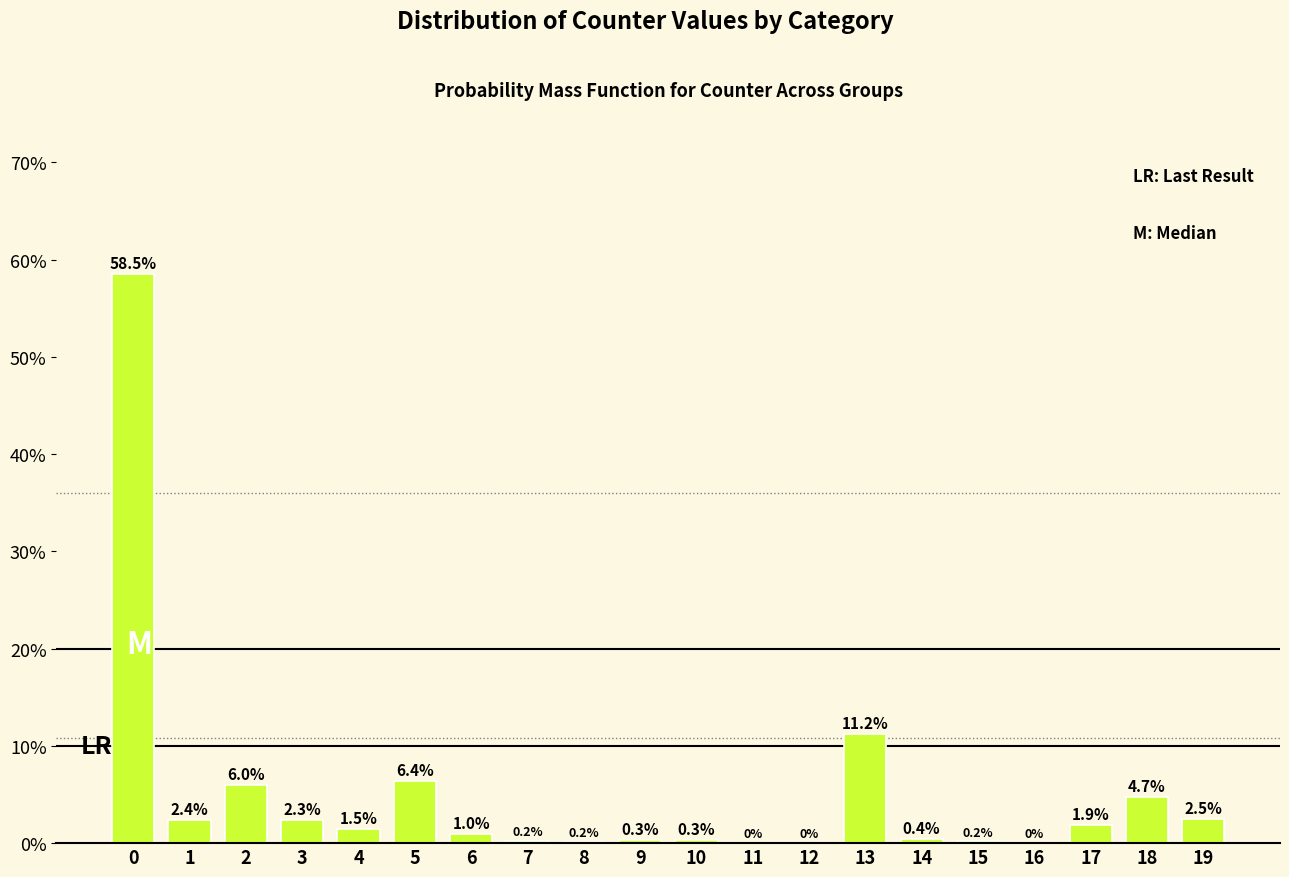

Where is the data nearest to the value 29?

13